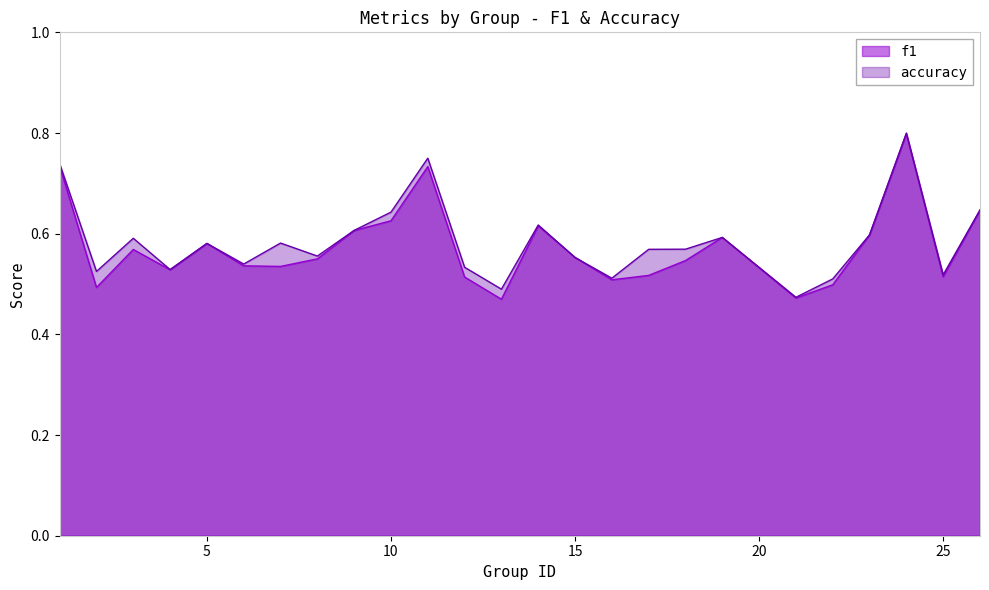

Which series has the largest range (max minus min)?

f1